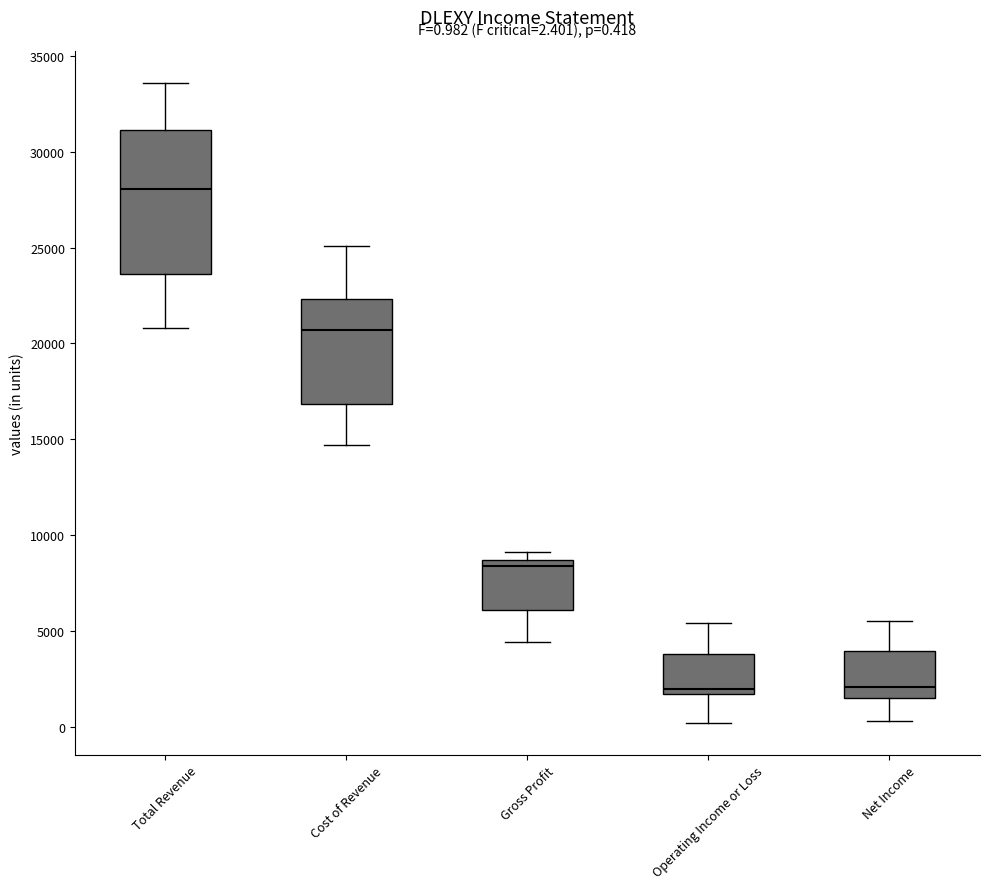

Which box is the tallest, from its lower edge to its upper edge?

Total Revenue